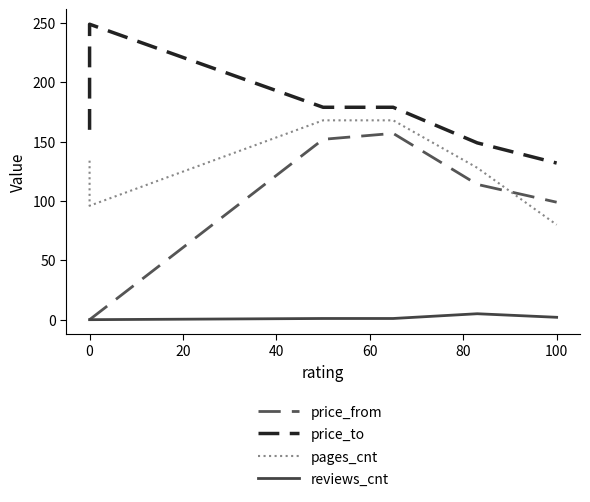

How many reviews_cnt values are between 0 and 2?

5